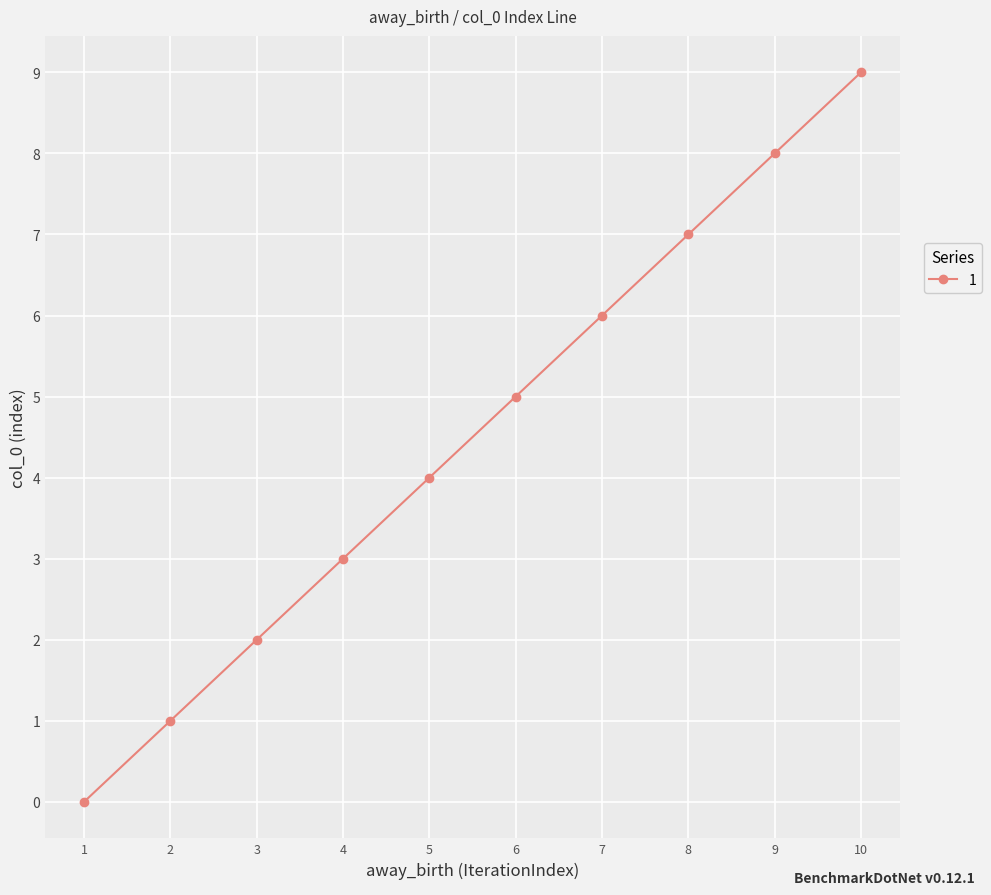

True or false: there are more than 0 points higher than both neighbors.

False